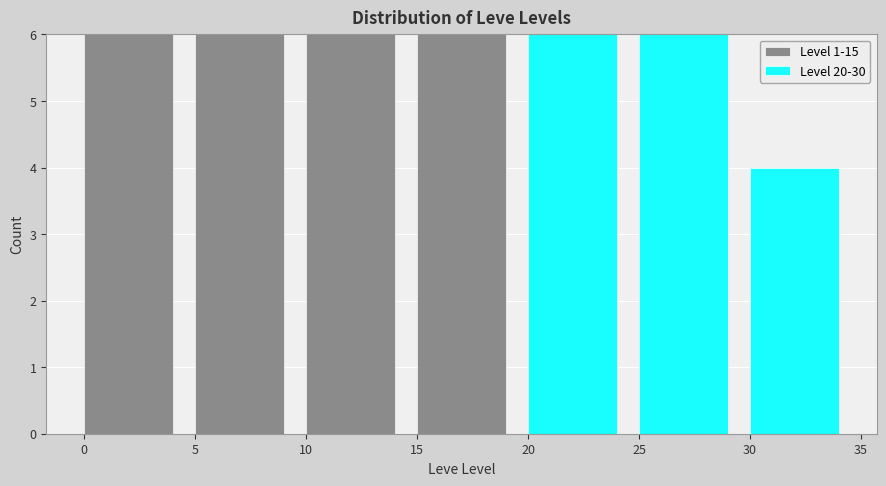

Reading left to right, transcribe the values for Level 1-15.

0=6	5=6	10=6	15=6	20=0	25=0	30=0